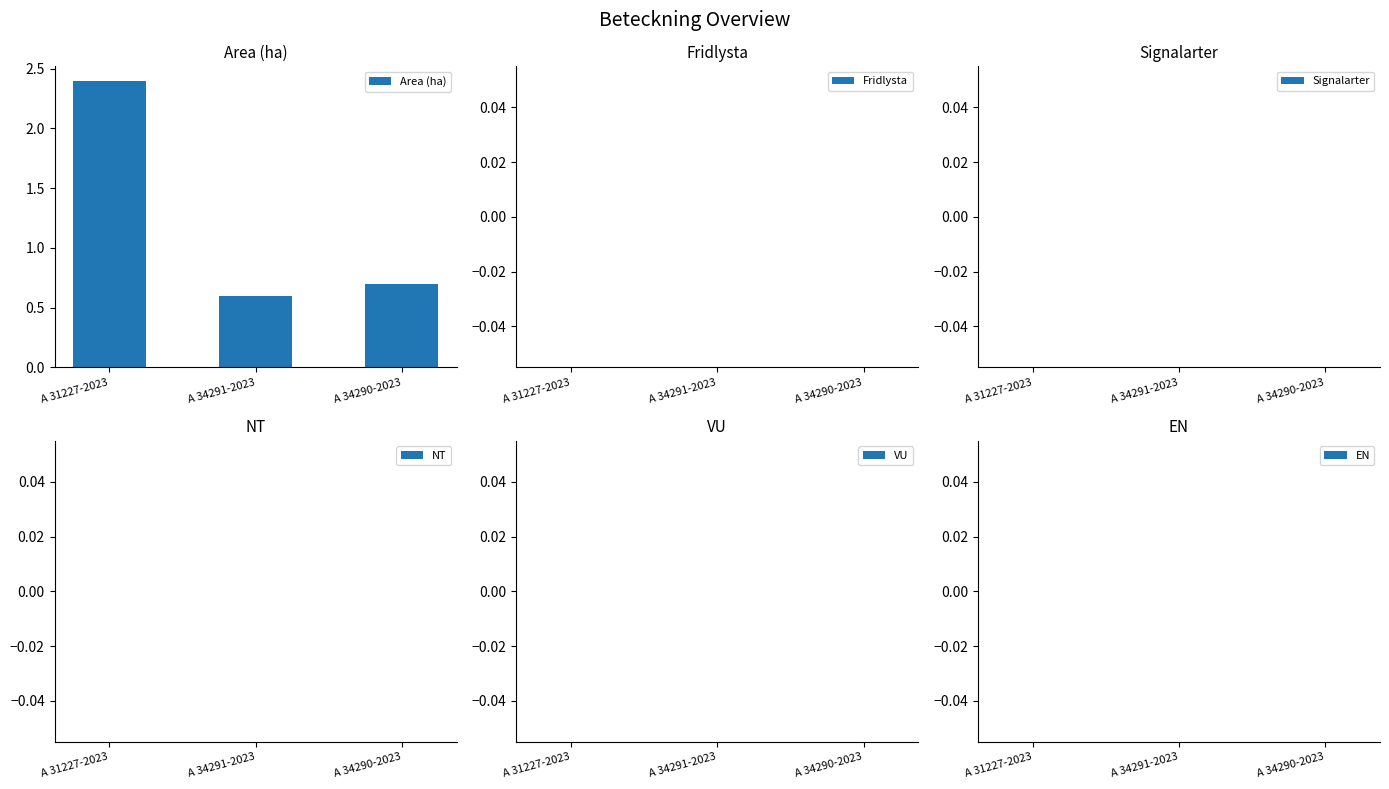

What is the change in value from A 34291-2023 to A 34290-2023?

+0.1